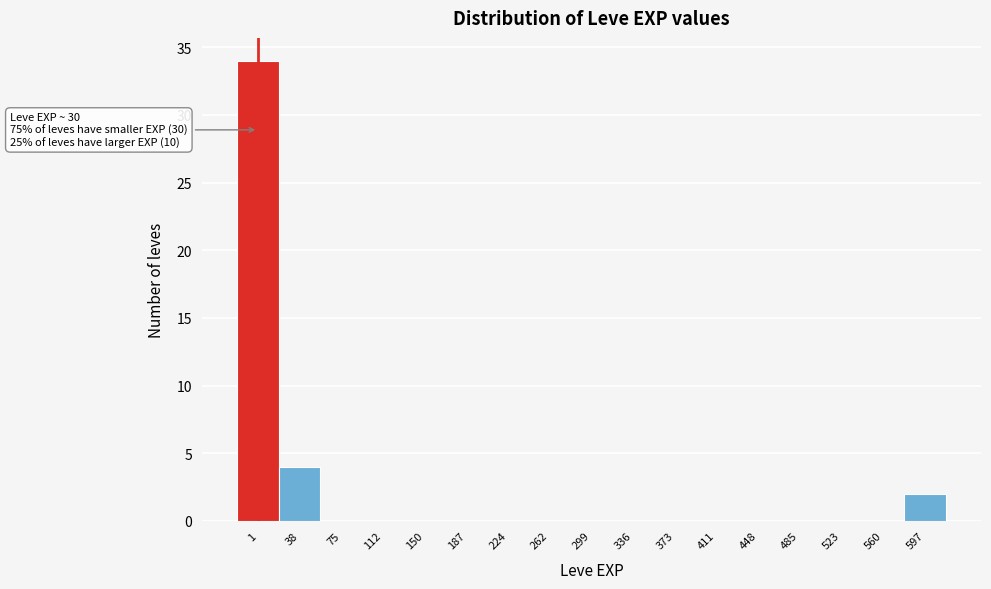

Reading right to left, transcribe all the data shown in this chart.

597=2	560=0	523=0	485=0	448=0	411=0	373=0	336=0	299=0	262=0	224=0	187=0	150=0	112=0	75=0	38=4	1=34